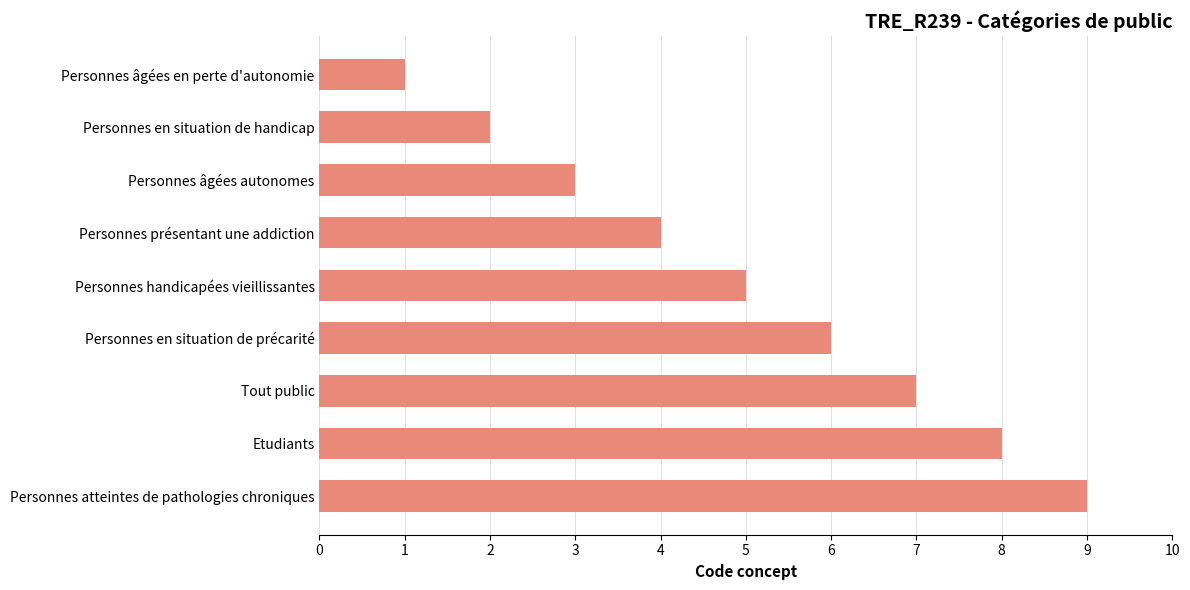

Rank the categories by value from highest to lowest.

Personnes atteintes de pathologies chroniques, Etudiants, Tout public, Personnes en situation de précarité, Personnes handicapées vieillissantes, Personnes présentant une addiction, Personnes âgées autonomes, Personnes en situation de handicap, Personnes âgées en perte d'autonomie